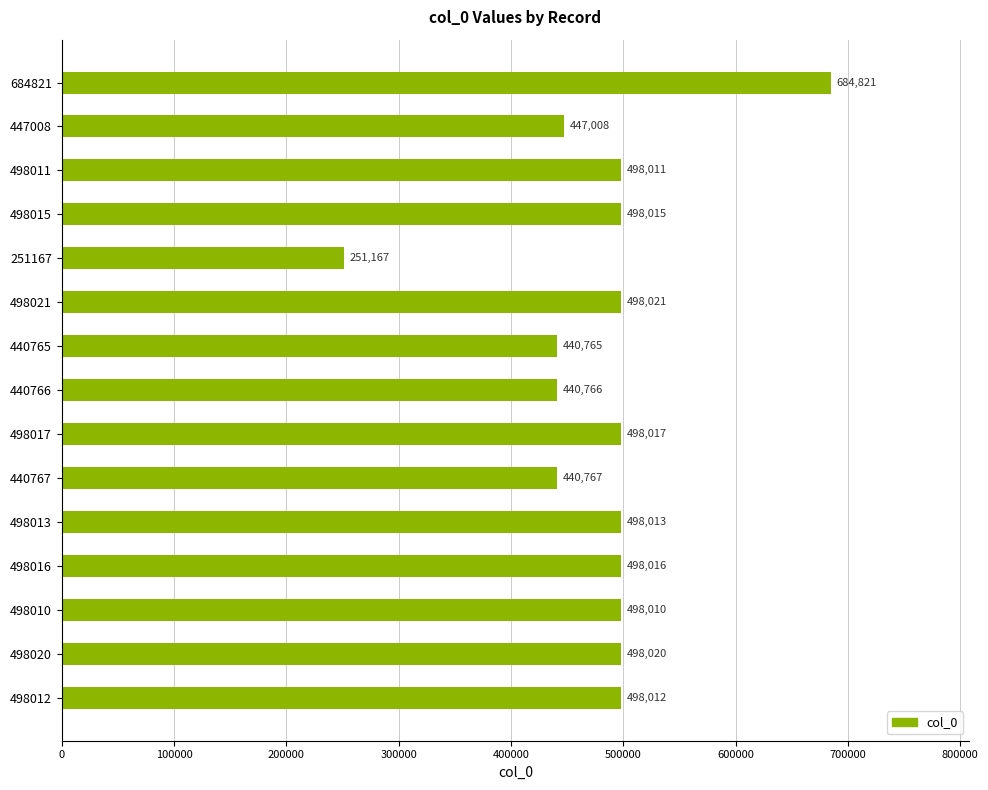

The value at 498013 is 293381. True or false?

False